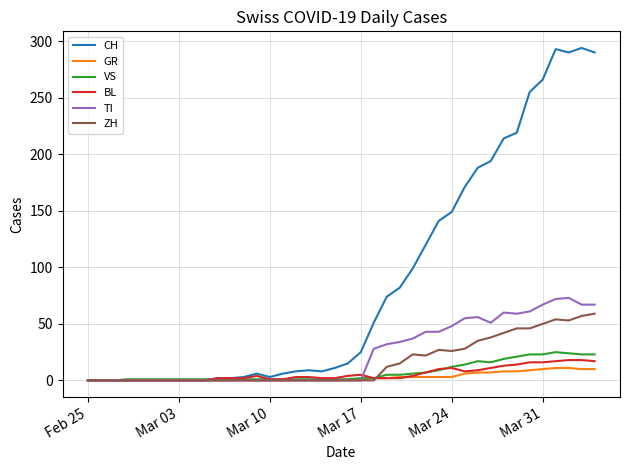

Which series has the widest spread of values?

CH